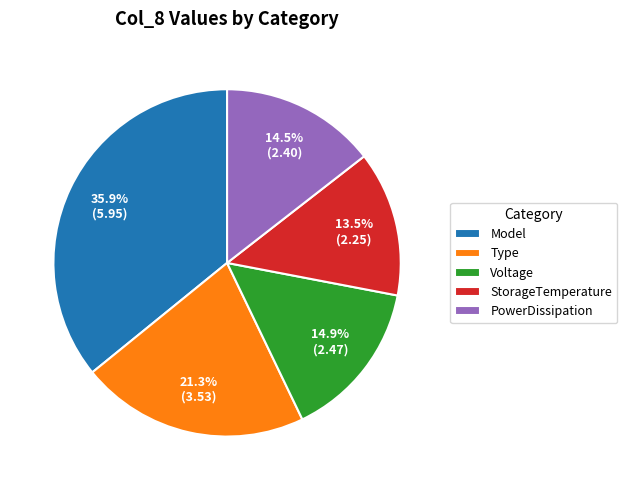

How many segments does this pie chart have?

5